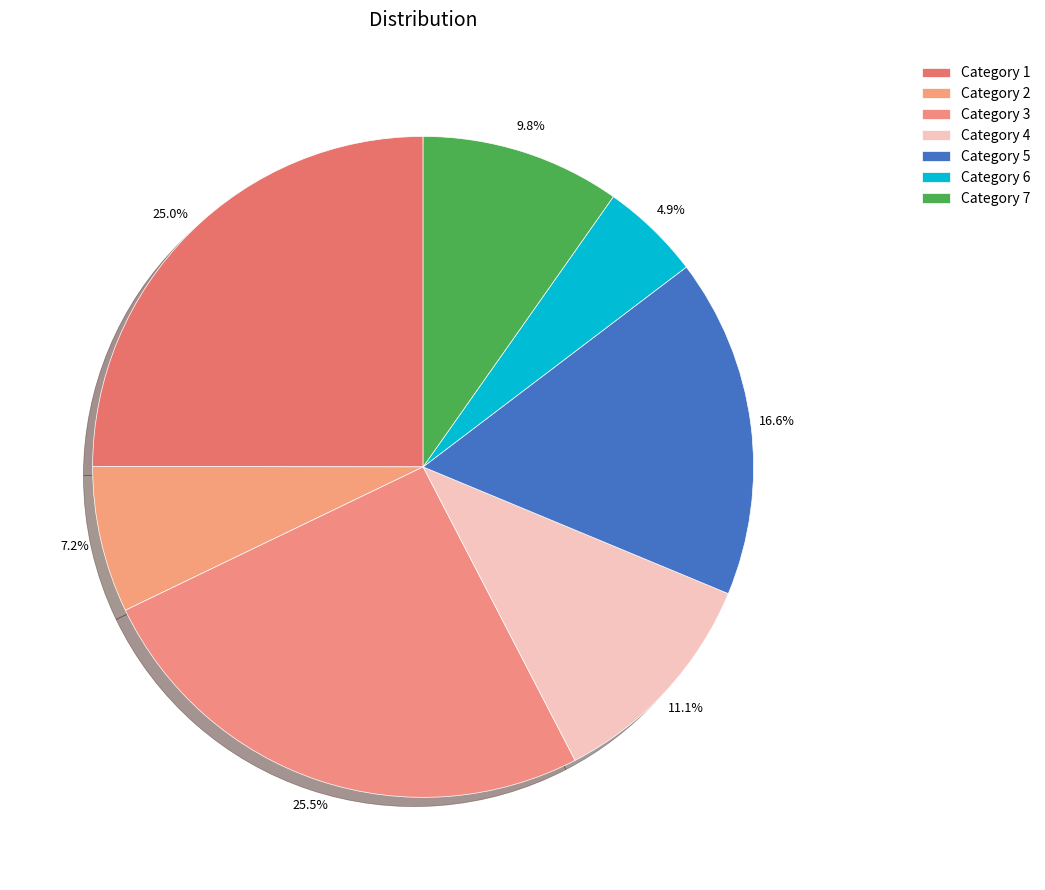

Count the number of slices in the pie.

7